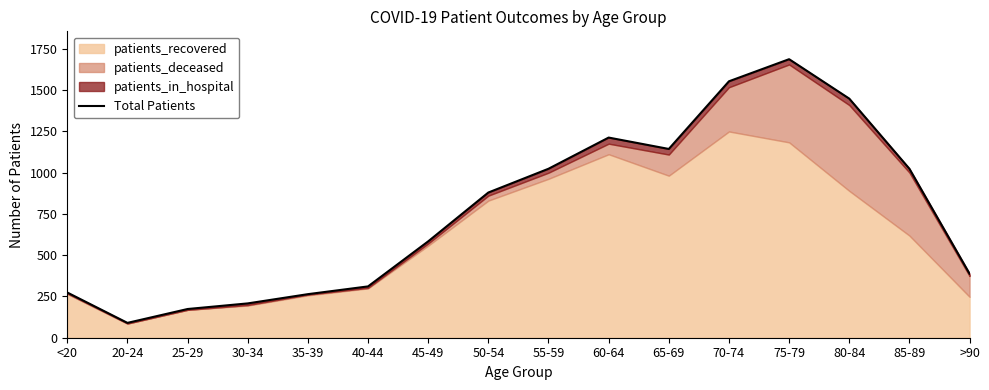

Reading left to right, what are all the values shown in this chart?

274	90	174	208	264	311	584	880	1024	1213	1144	1554	1688	1449	1024	388